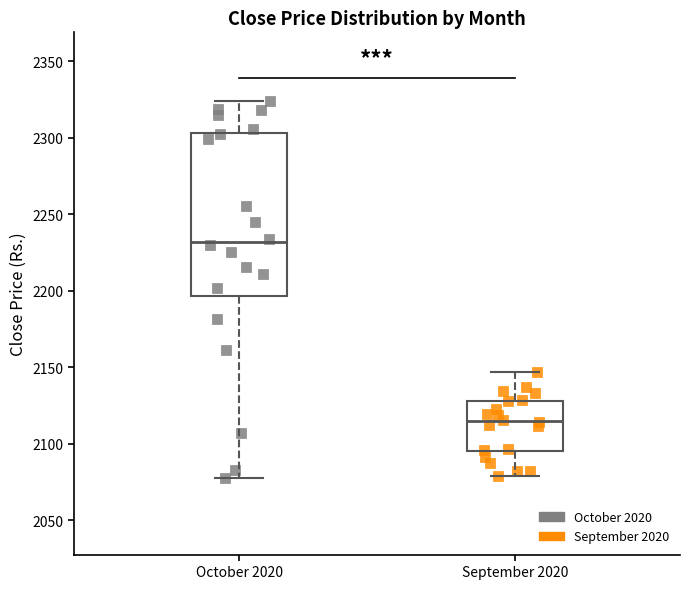

Reading left to right, transcribe this box plot: for each box, give where its median line is, the range the box spans, and where its two whiskers end, as read against the y-axis. The values are not printed on the chart, so give them approximately, as read against the axis.

October 2020: median 2230, box 2195 to 2305, whiskers 2075 to 2325
September 2020: median 2115, box 2095 to 2130, whiskers 2080 to 2145